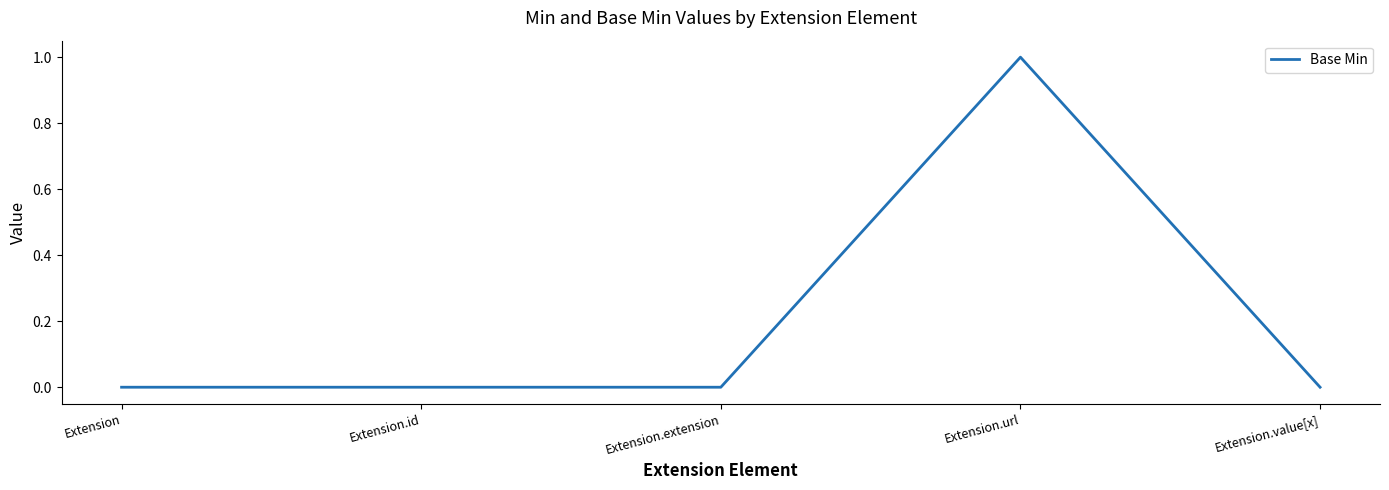

The value at Extension is 0. True or false?

True